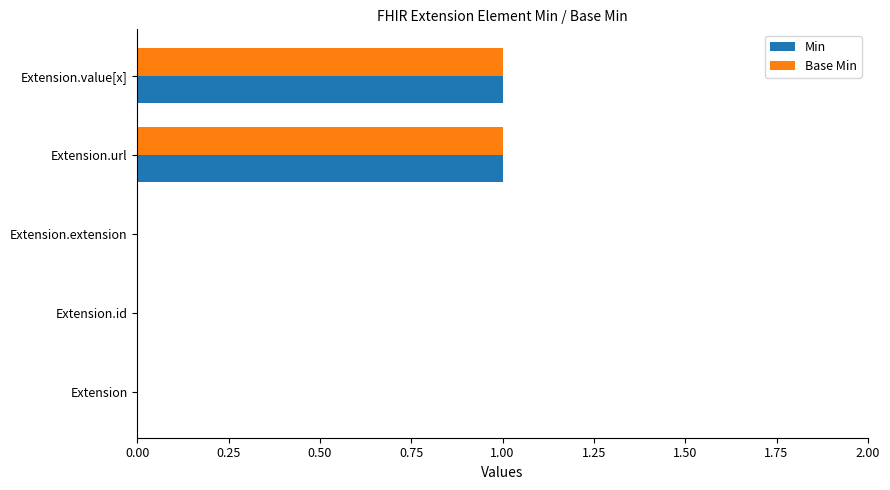

The Min series shows 0 at Extension. True or false?

True